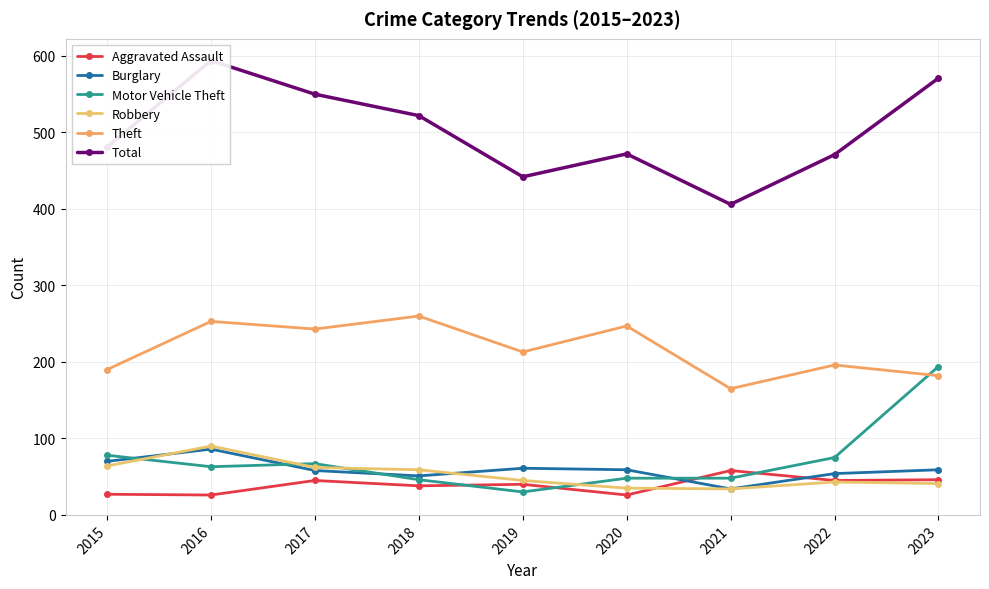

Reading right to left, list all the values displayed in this chart.

Aggravated Assault: 46	45	58	26	40	38	45	26	27
Burglary: 59	54	34	59	61	51	58	86	70
Motor Vehicle Theft: 194	75	48	48	30	46	67	63	78
Robbery: 41	43	34	35	45	59	62	90	64
Theft: 182	196	165	247	213	260	243	253	190
Total: 571	471	406	472	442	522	550	594	481